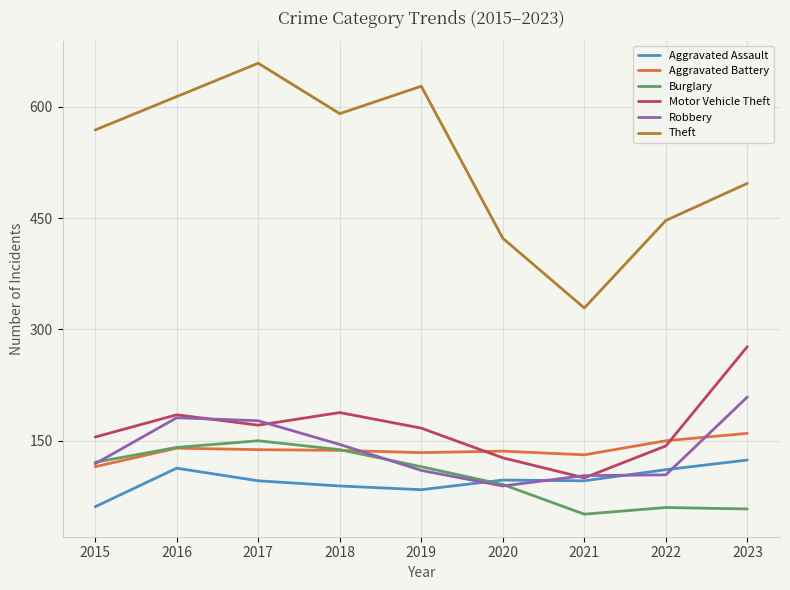

Does the chart display data point markers on the line(s)?

No